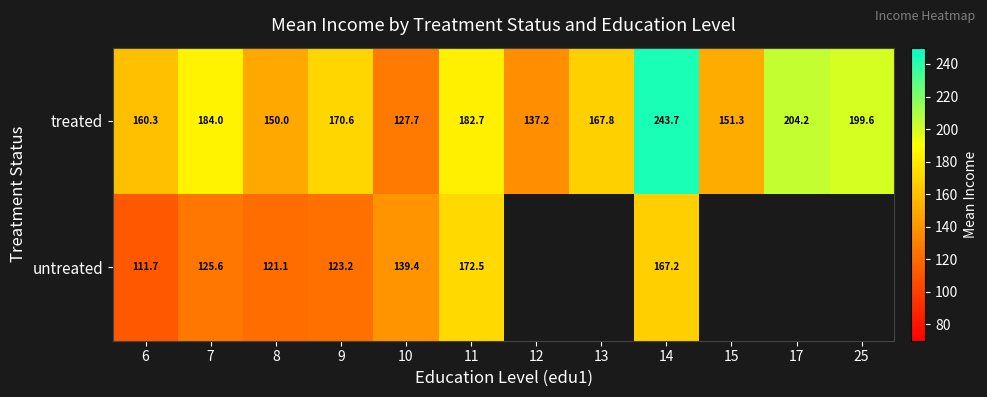

At 8, list the series in order from largest to smallest.

treated, untreated